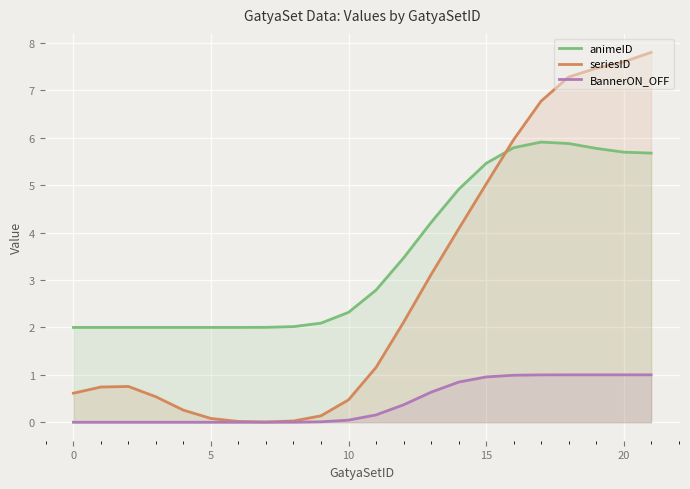

What is the difference between the highest and lowest values at 20?

6.6